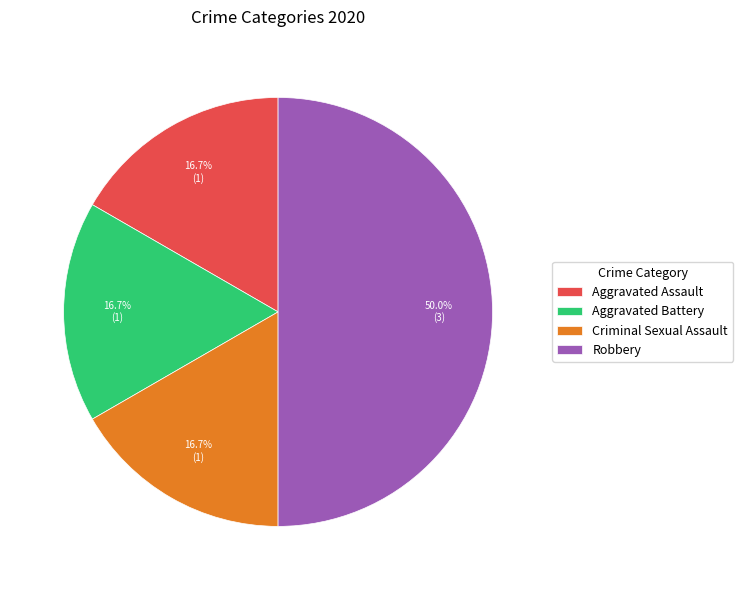

To the nearest percent, what portion does Aggravated Battery represent?

17%